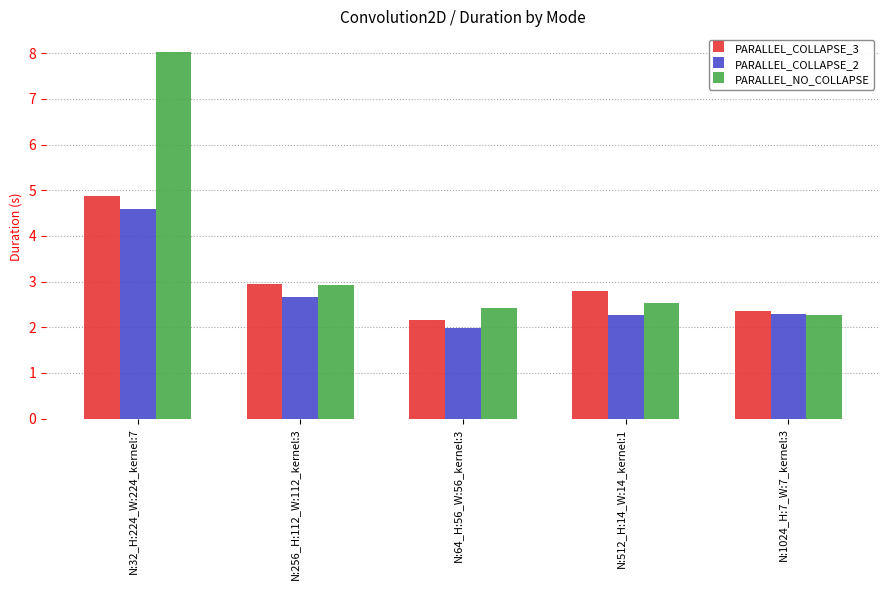

The value of PARALLEL_COLLAPSE_3 at N:32_H:224_W:224_kernel:7 is 4.9. True or false?

True